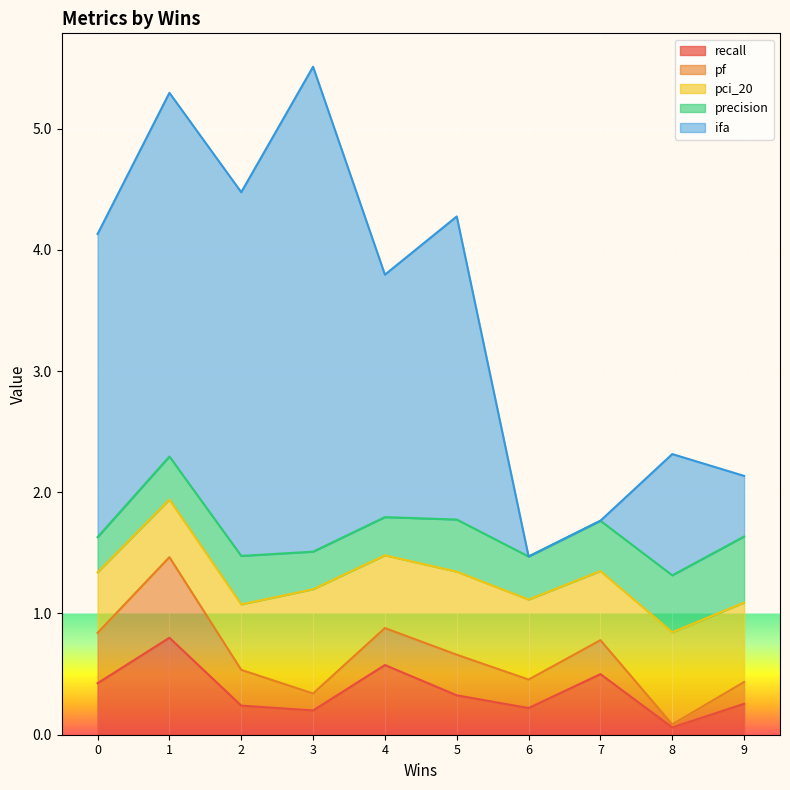

What is the spread (max minus min) of values at 1?

2.6